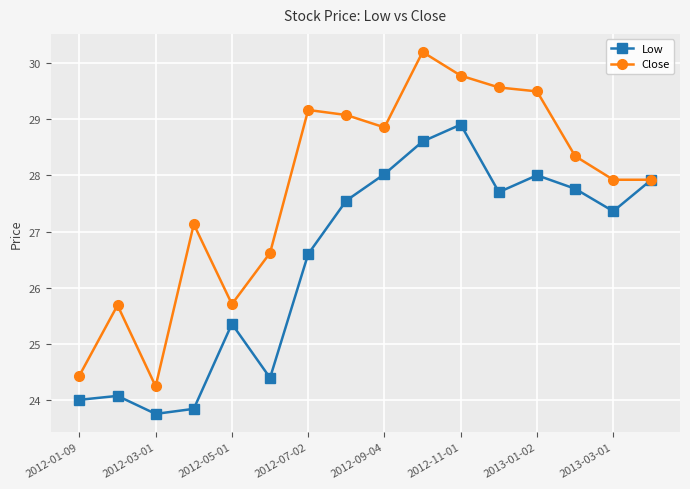

Which series has the widest spread of values?

Close